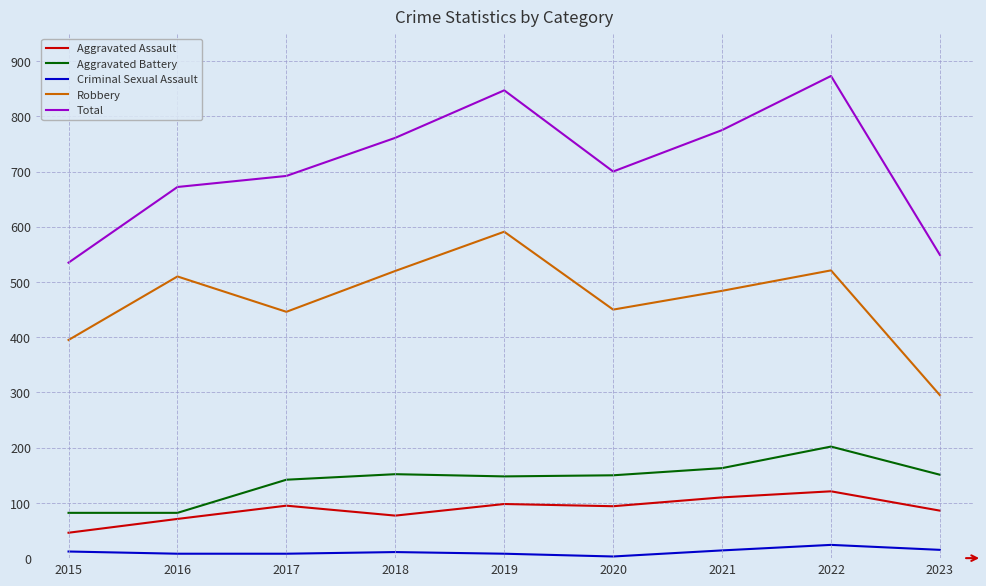

Rank the series by their maximum value, from lowest to highest.

Criminal Sexual Assault, Aggravated Assault, Aggravated Battery, Robbery, Total